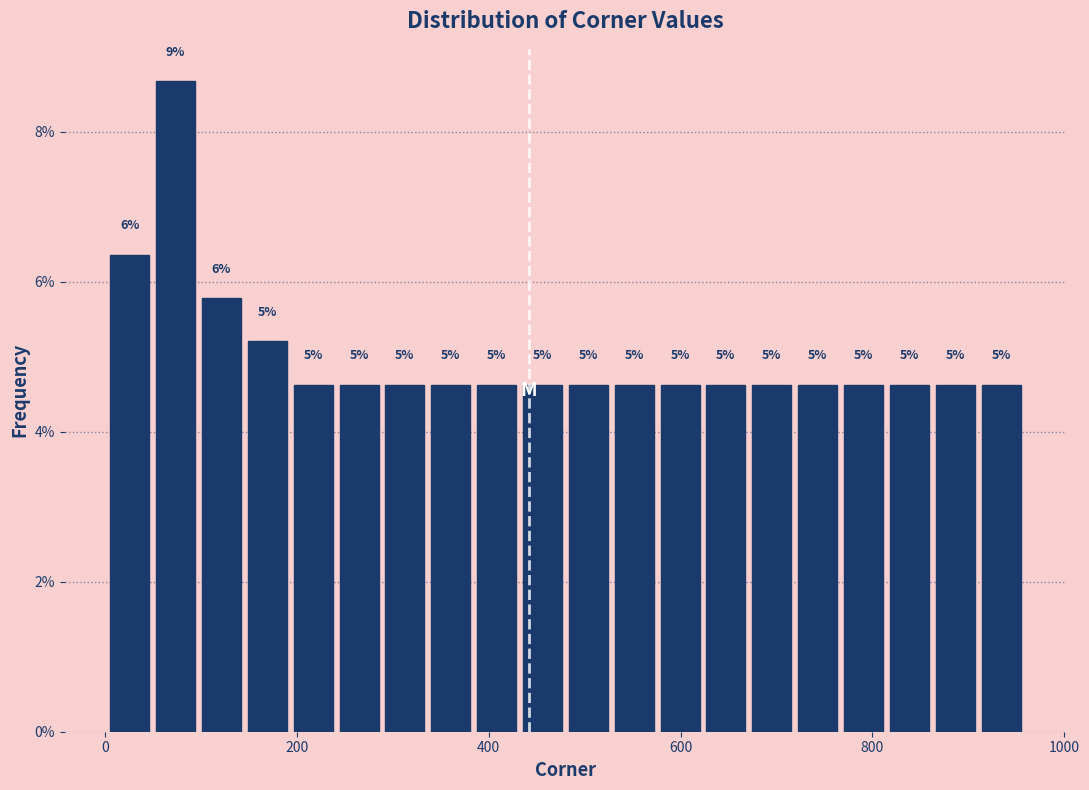

Read against the x-axis, roughly where is the centre of the tallest bar?

80